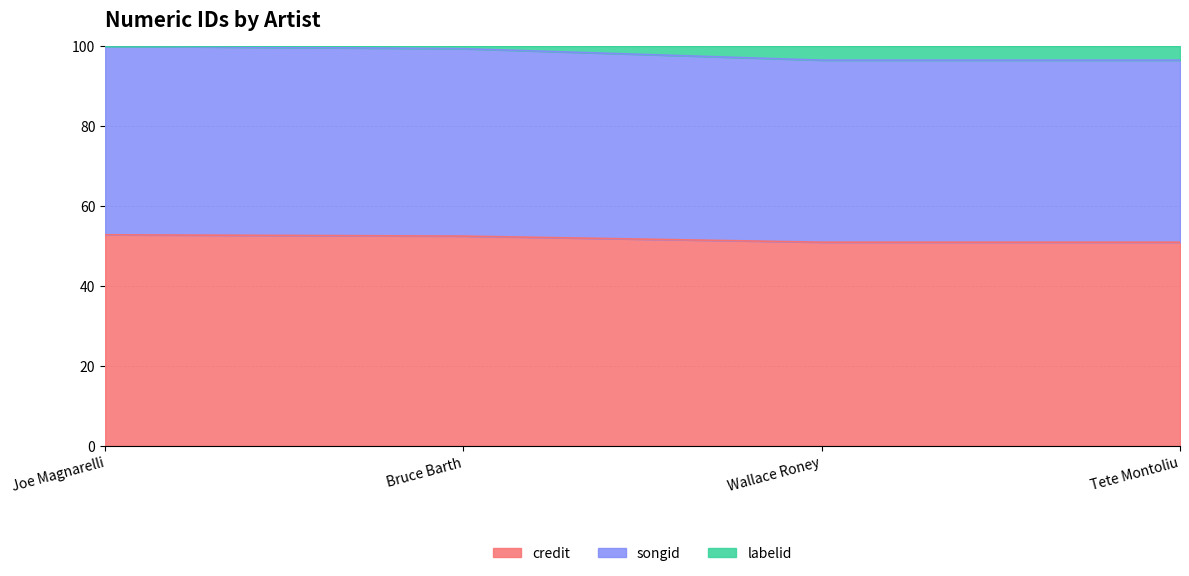

The value of credit at Tete Montoliu is 51.0. True or false?

True